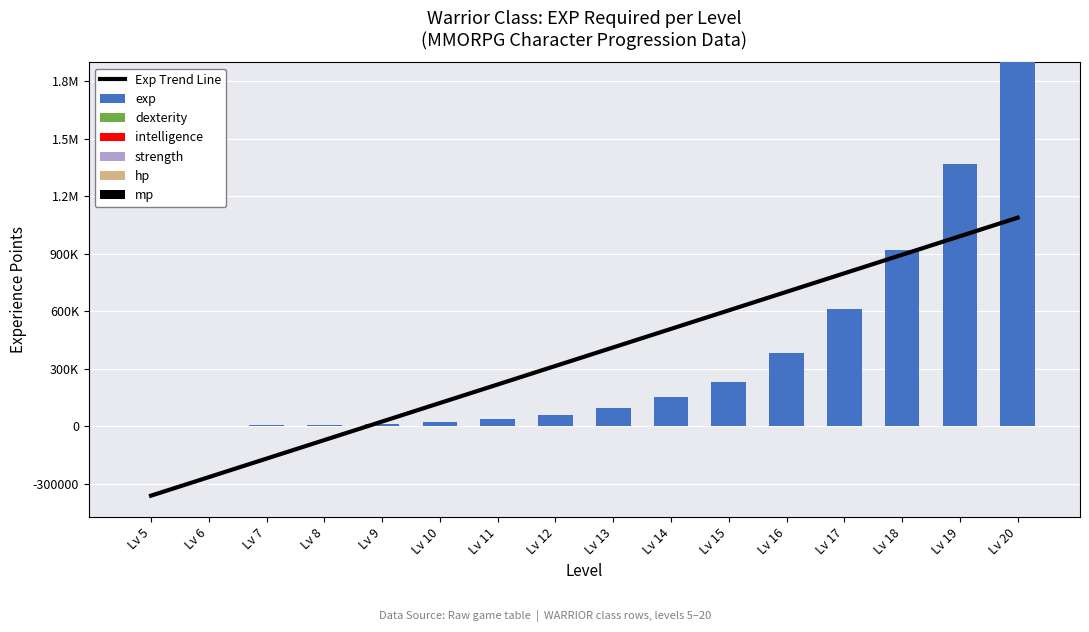

Are the bars horizontal?

No